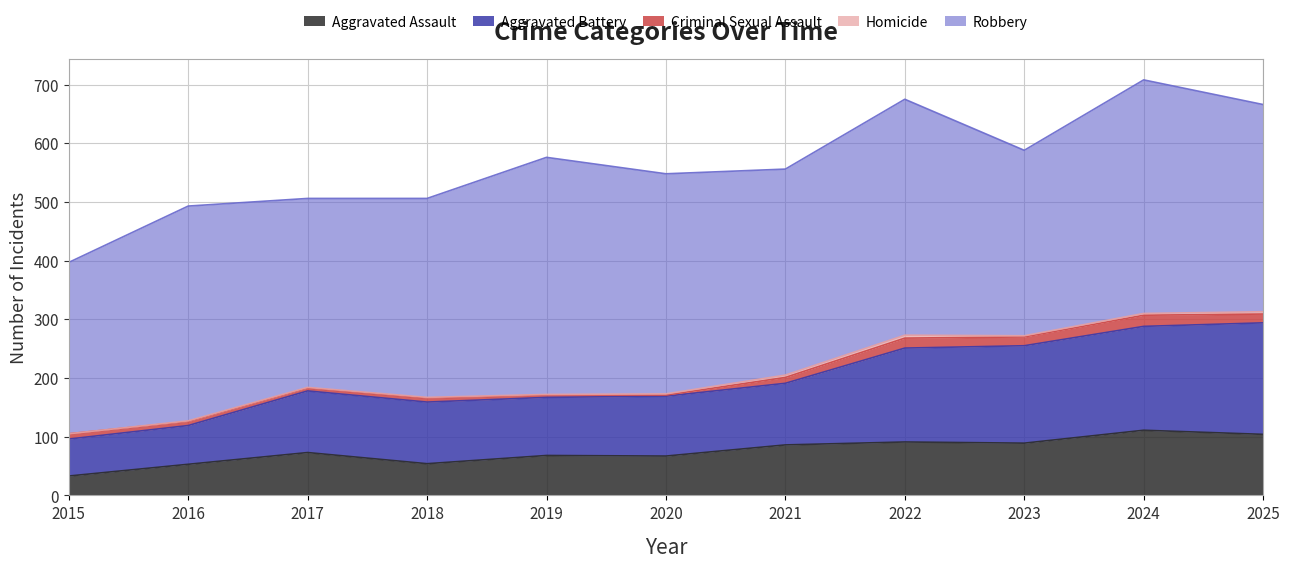

Which has a higher value, 2019 or 2023?

2023